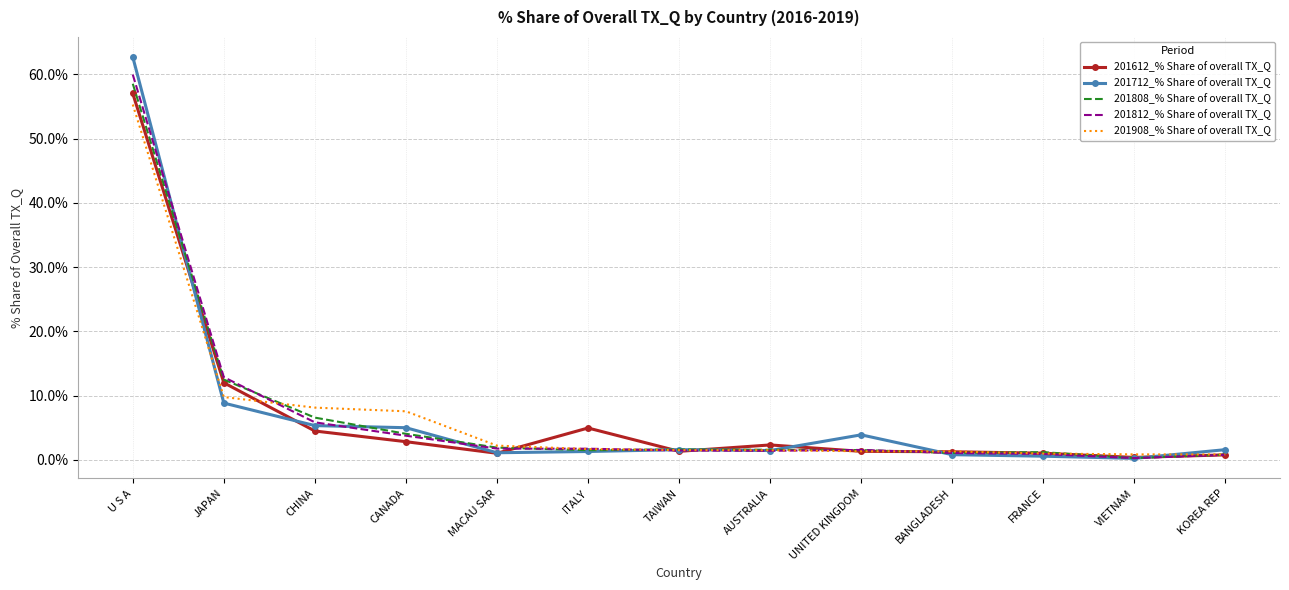

What is the average value of the 201612_% Share of overall TX_Q series?

7.0